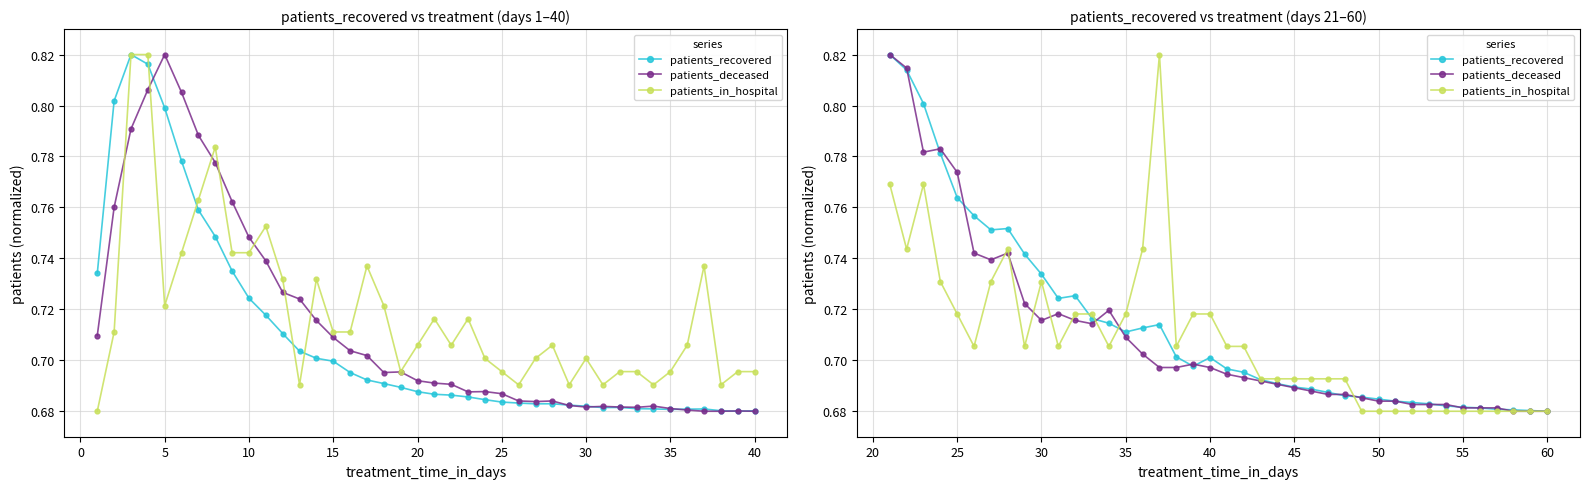

What is the difference between the maximum and second lowest values in the patients_deceased series?

0.1